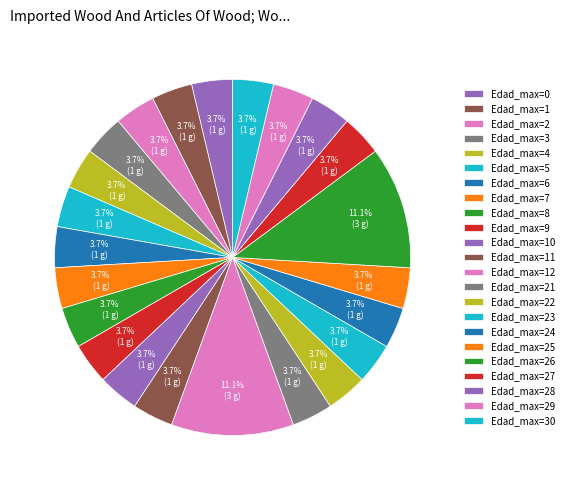

How many segments does this pie chart have?

23